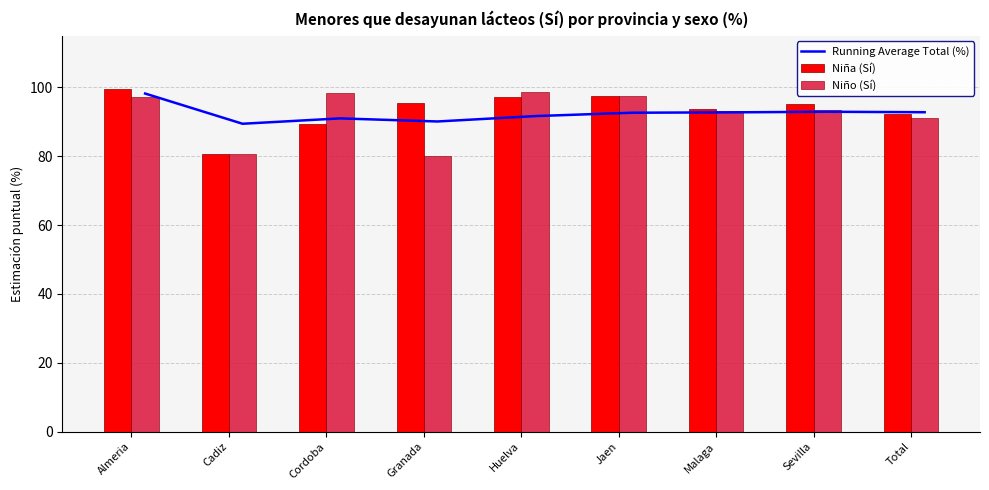

List the series in order of their peak value, lowest first.

Running Average Total (%), Niño (Sí), Niña (Sí)